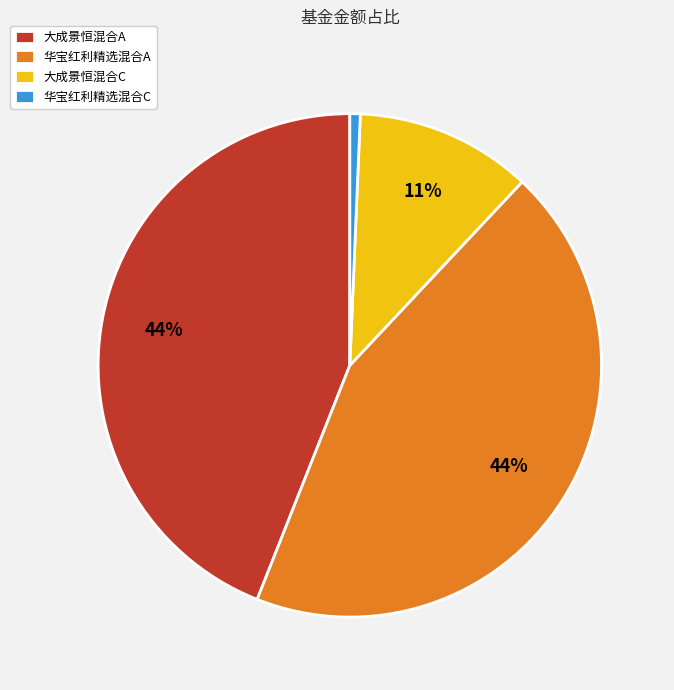

The 大成景恒混合C slice represents 11% of the pie. True or false?

True